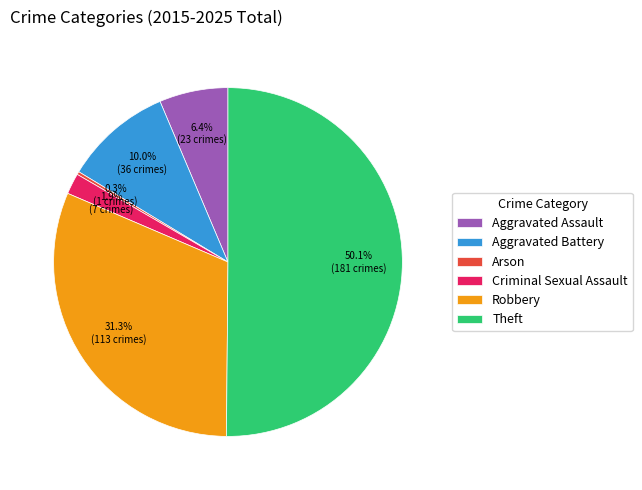

Which category accounts for the majority?

Theft